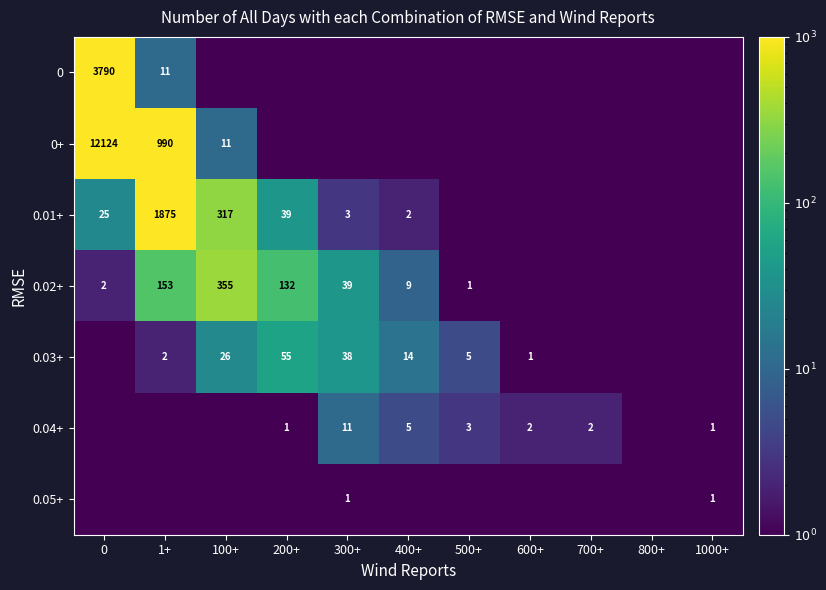

What is the sum of the 0.02+ values at 1+ and 200+?

285.0